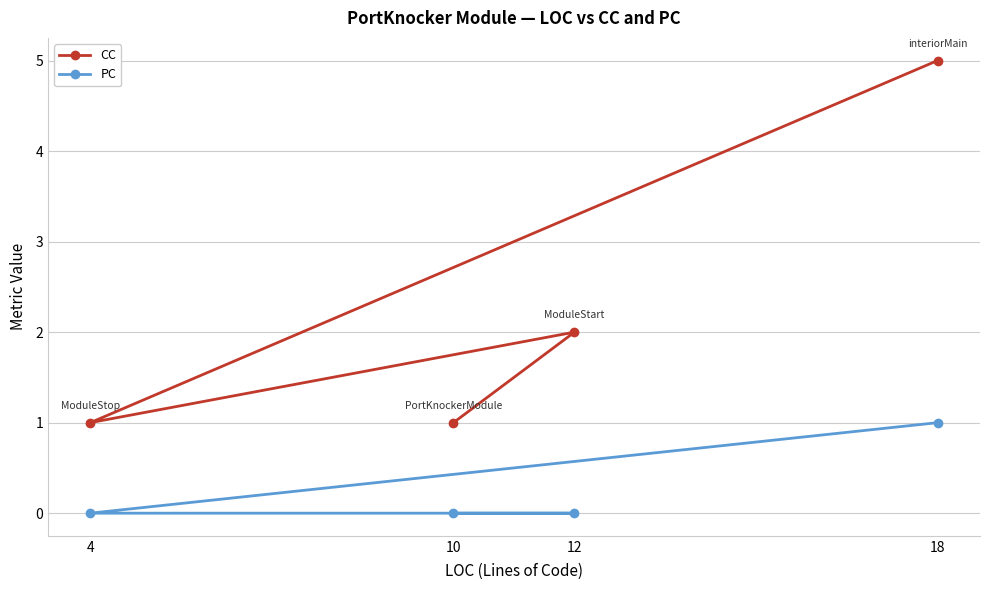

List the labels in order of PC value, smallest first.

10, 12, 4, 18